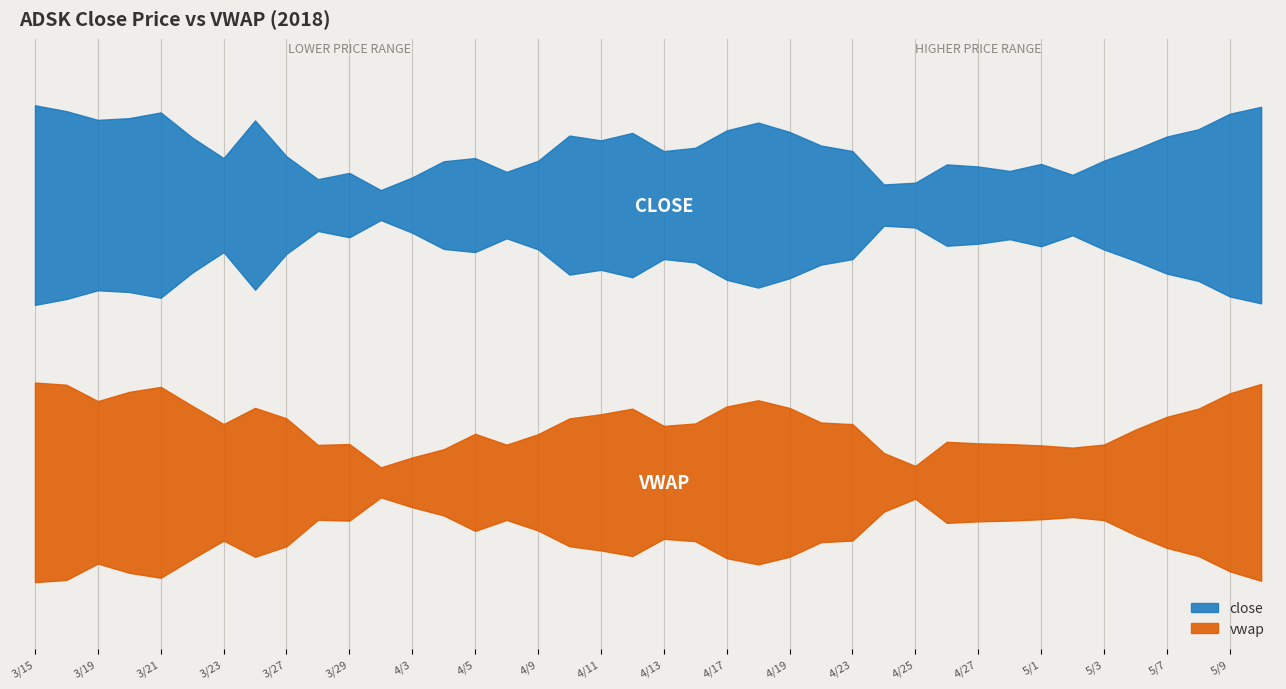

What is the total value across all series at 4/11?

262.4